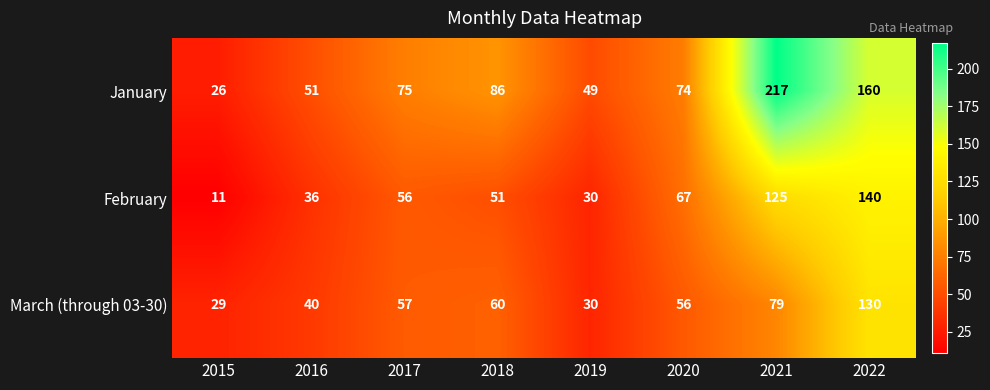

List the series in order of their peak value, lowest first.

March (through 03-30), February, January